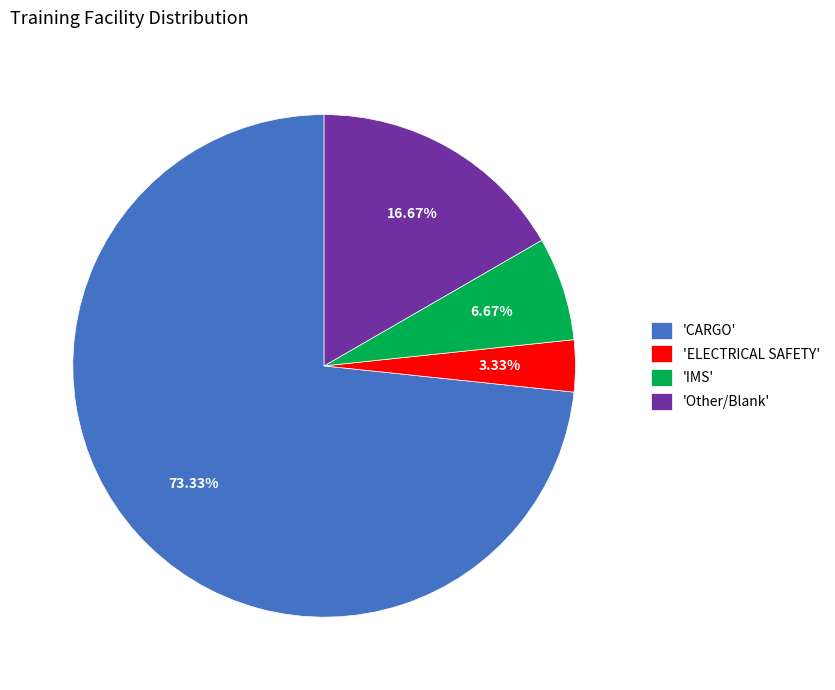

Does any single category account for the majority?

Yes